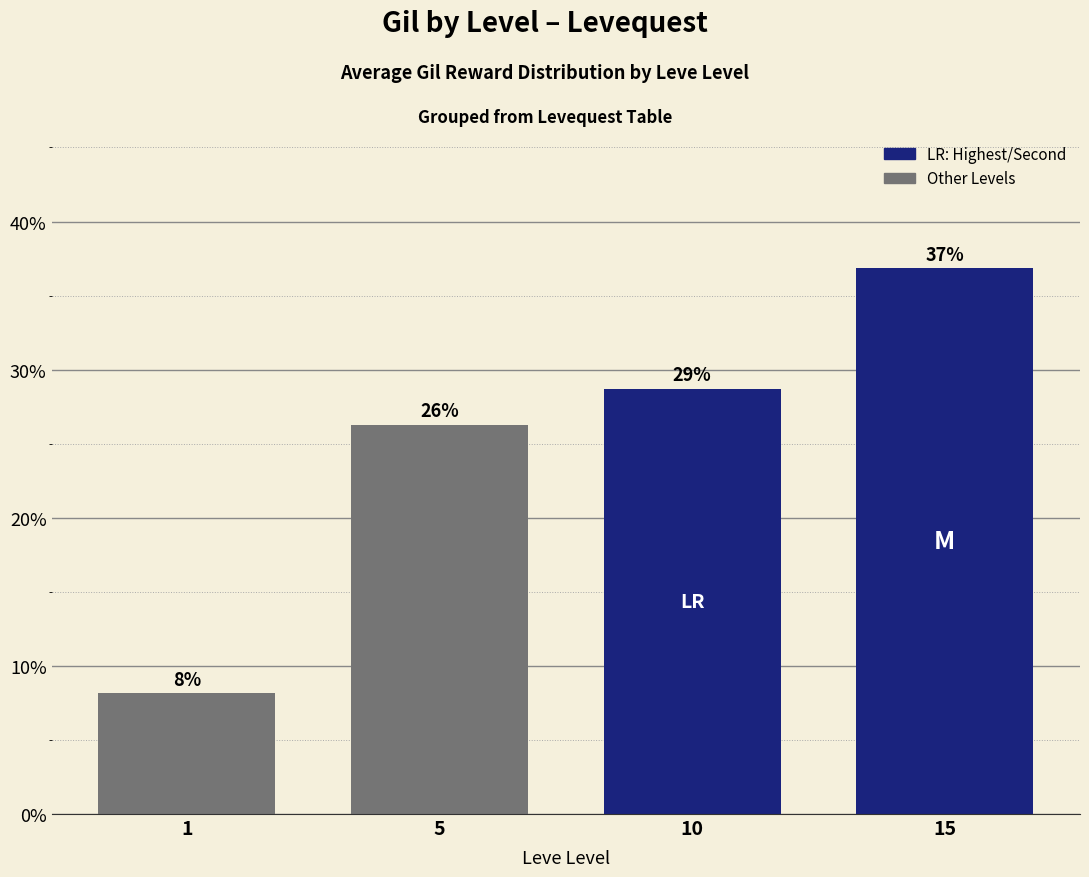

Are the bars horizontal?

No